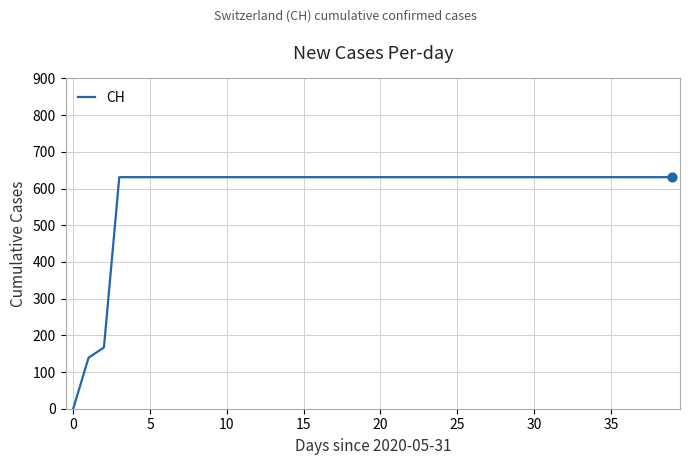

What is the maximum value shown in the chart?

631